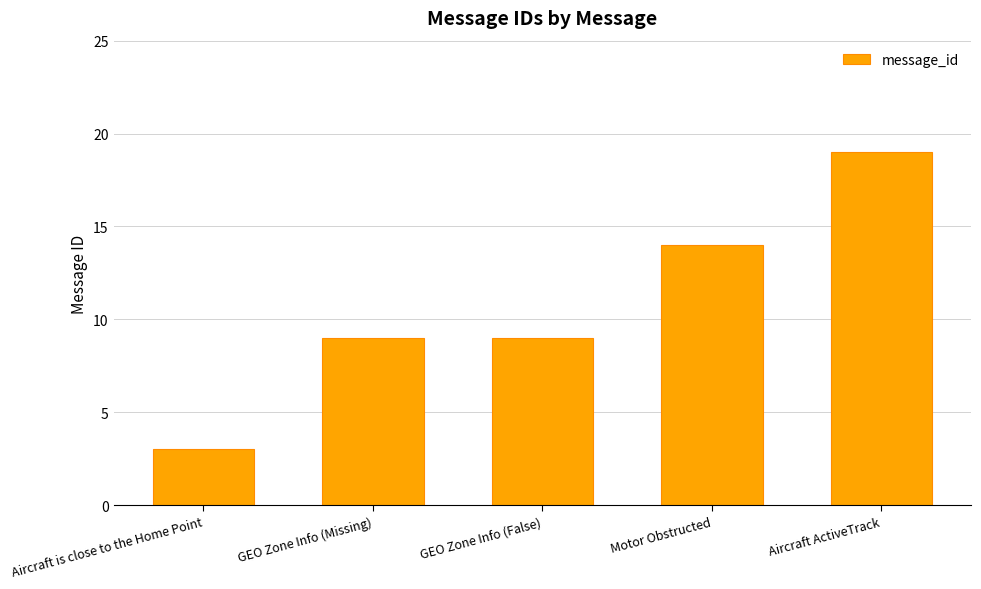

Which category has the lowest value across all series?

Aircraft is close to the Home Point